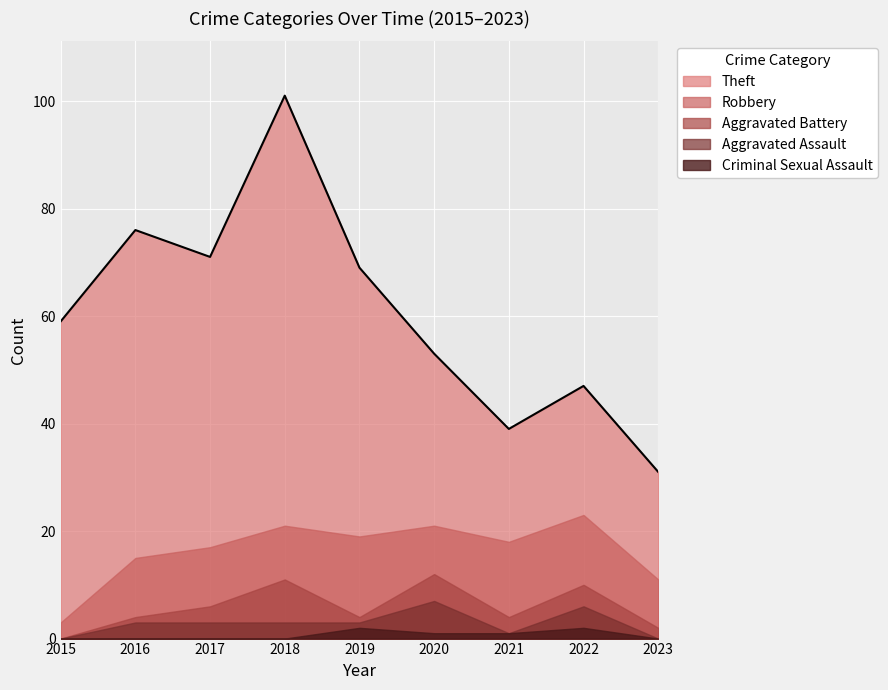

Does the chart display data point markers on the line(s)?

No